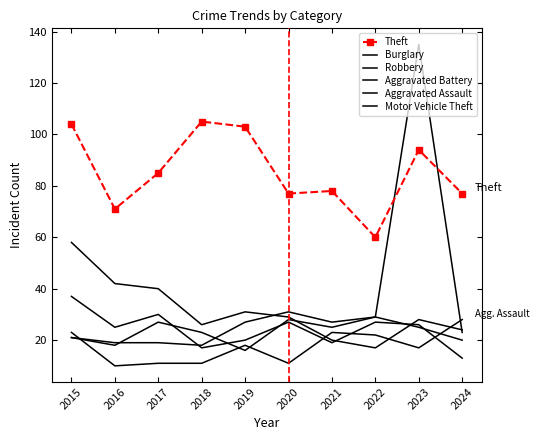

Is the value of Aggravated Battery at 2022 greater than the value of Aggravated Assault at 2019?

Yes